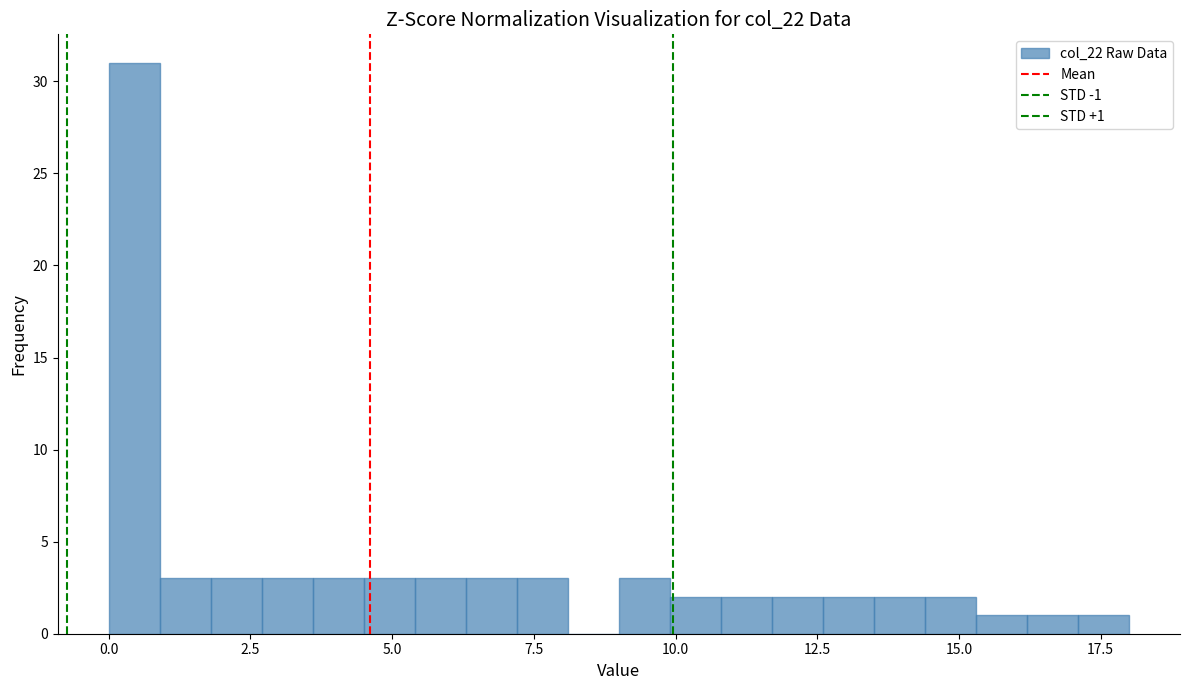

Read against the x-axis, roughly where is the centre of the tallest bar?

0.5